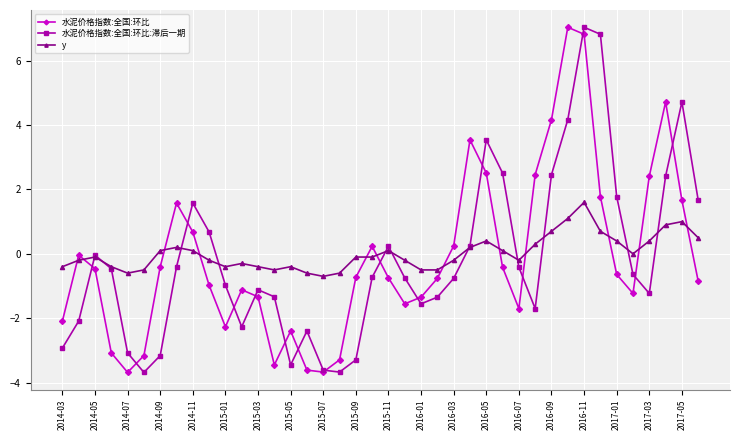

In 水泥价格指数:全国:环比:滞后一期, how many points are lower than both neighbors (excluding endpoints)?

7